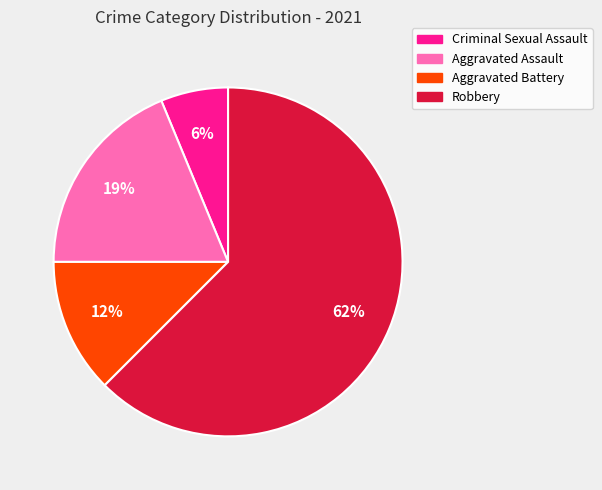

Does Criminal Sexual Assault account for over 50% of the chart?

No